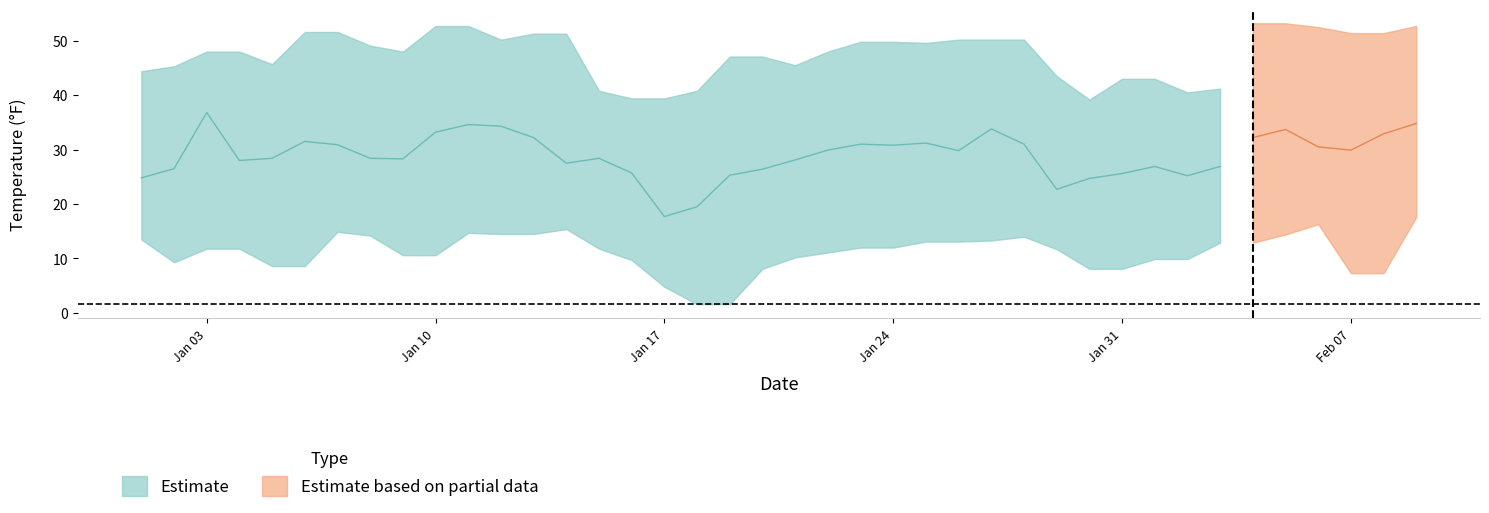

What is the difference between the maximum and minimum values in the MIN series?

16.0